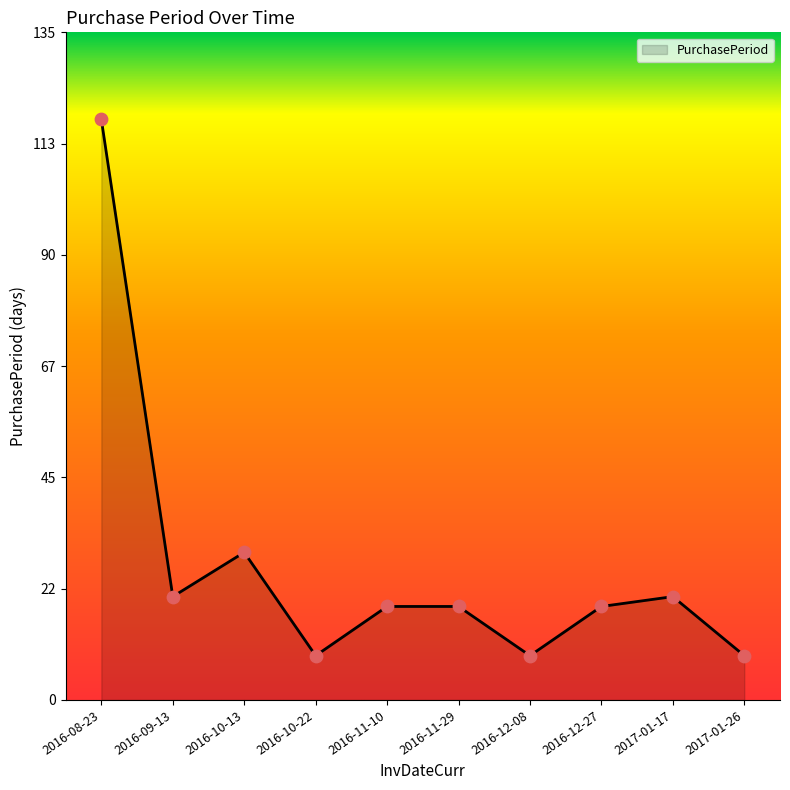

What is the ratio of the value at 2016-10-22 to the value at 2016-09-13?

0.4